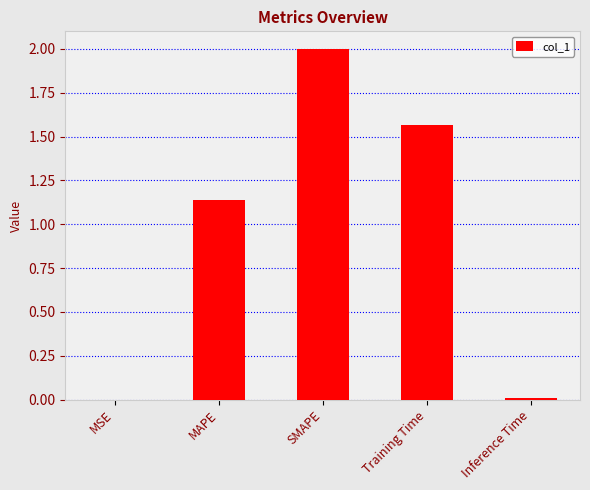

The chart shows a value of 2.0 at Training Time. True or false?

False